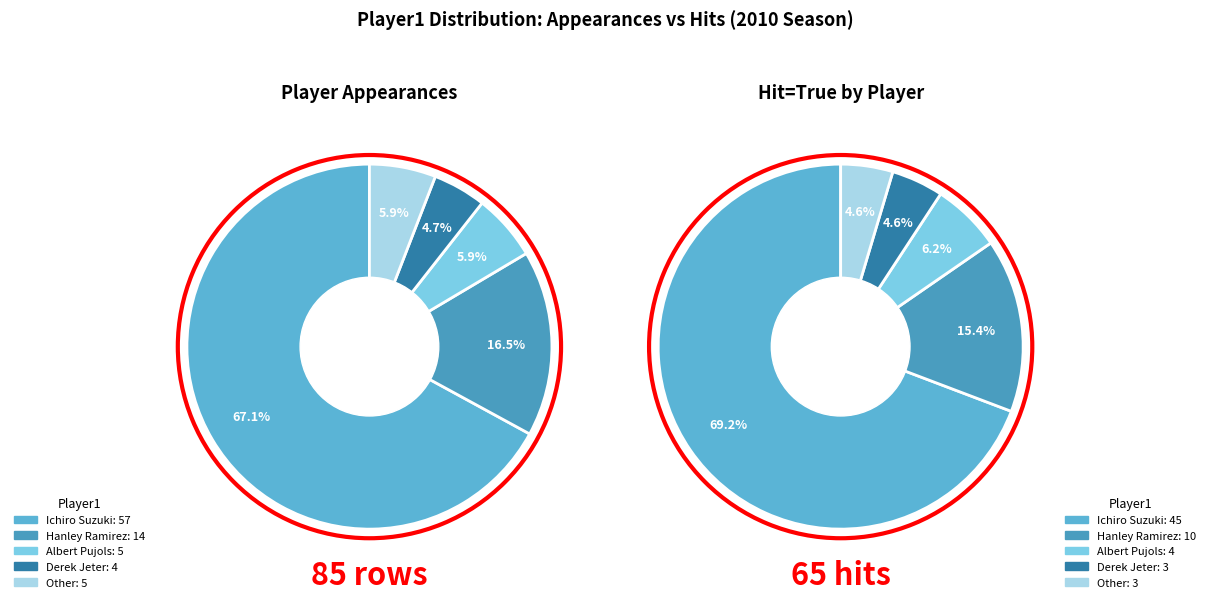

Between Derek Jeter and Albert Pujols, which is larger?

Albert Pujols